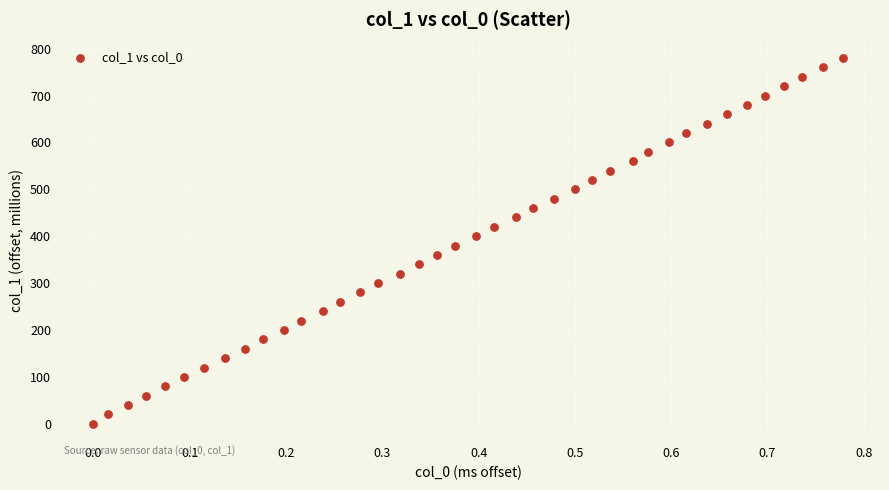

What is the range of Y values (max minus min)?

780.2